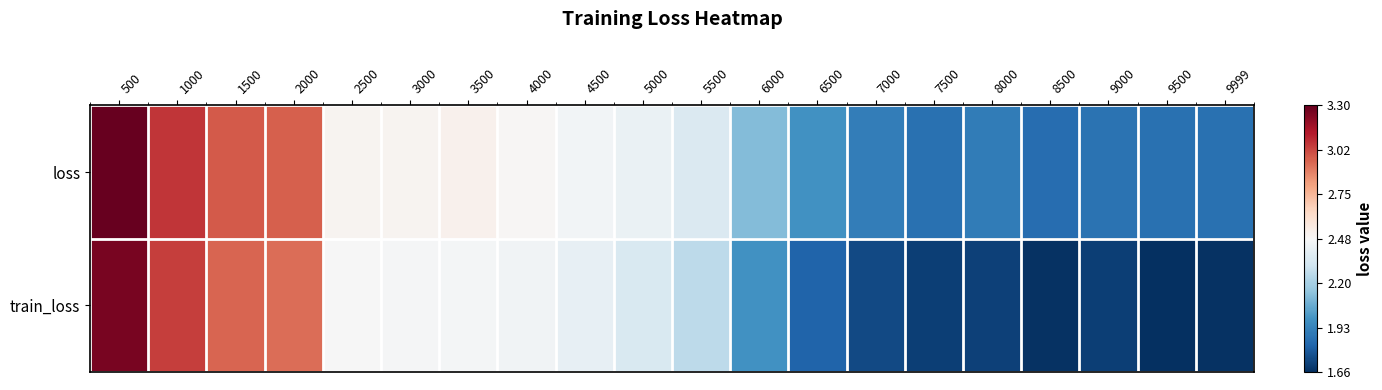

At how many categories does at least one series exceed 2?

12